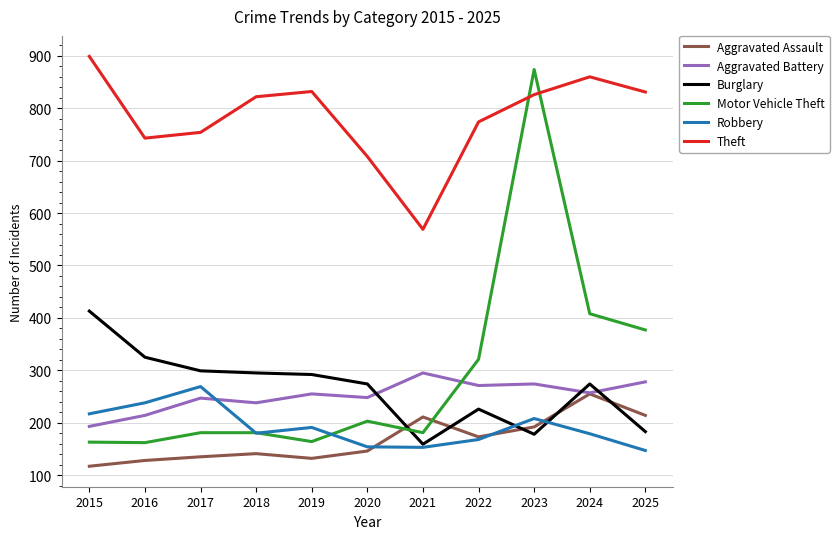

Where do Aggravated Battery and Robbery first cross each other?

2017 and 2018